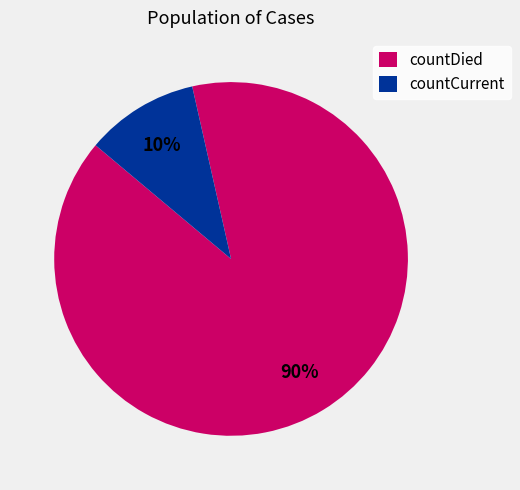

Which has a higher value, countCurrent or countDied?

countDied